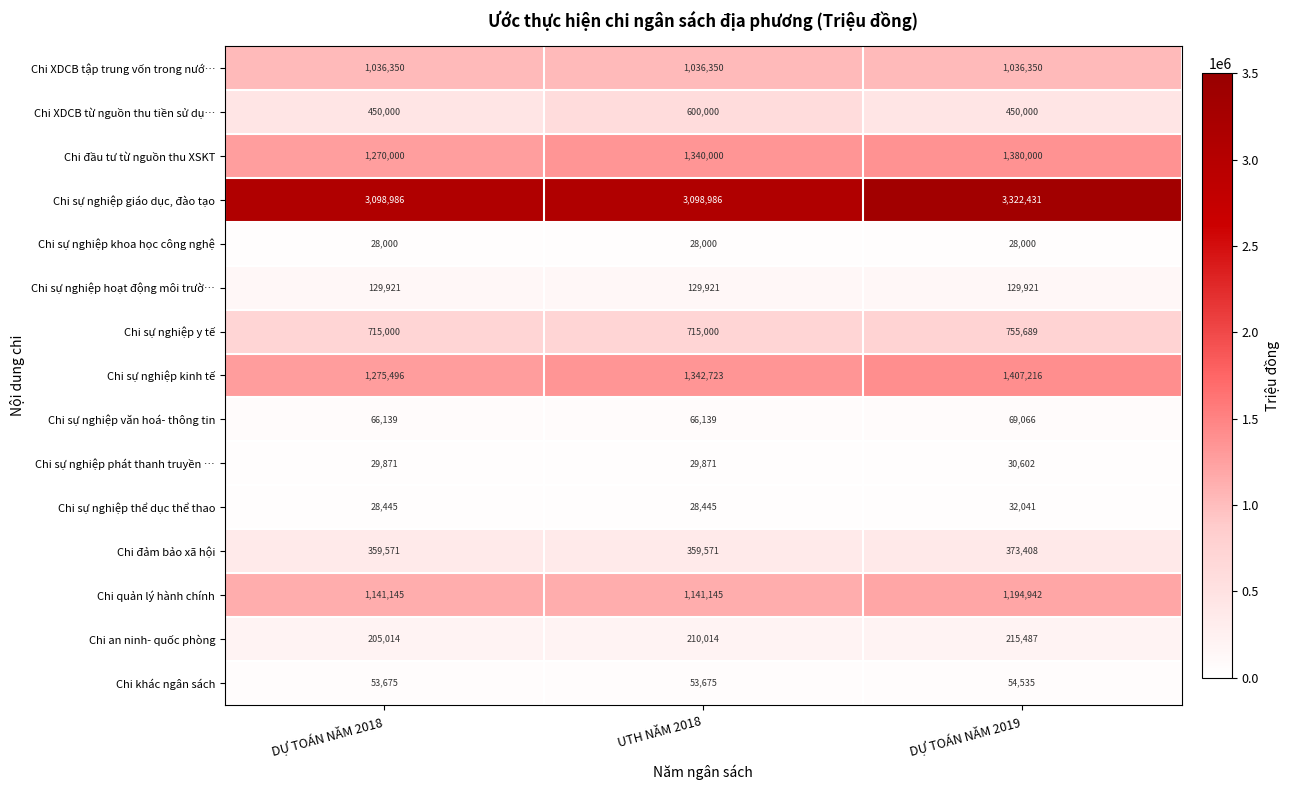

How many data points in Chi đảm bảo xã hội are above 359571?

1